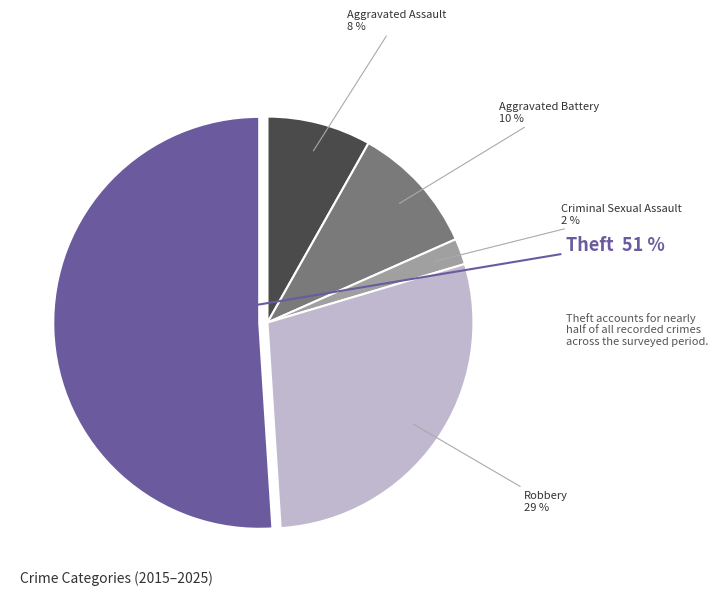

Which category has the smallest portion of the pie?

Criminal Sexual Assault